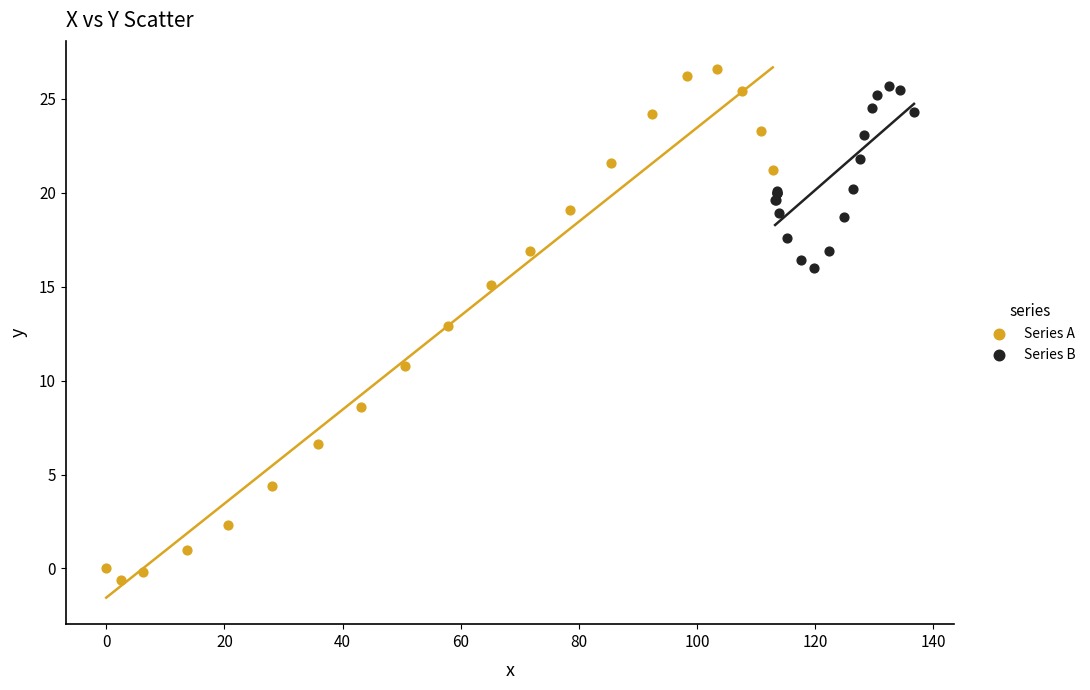

Which series reaches the maximum Y coordinate?

Series A